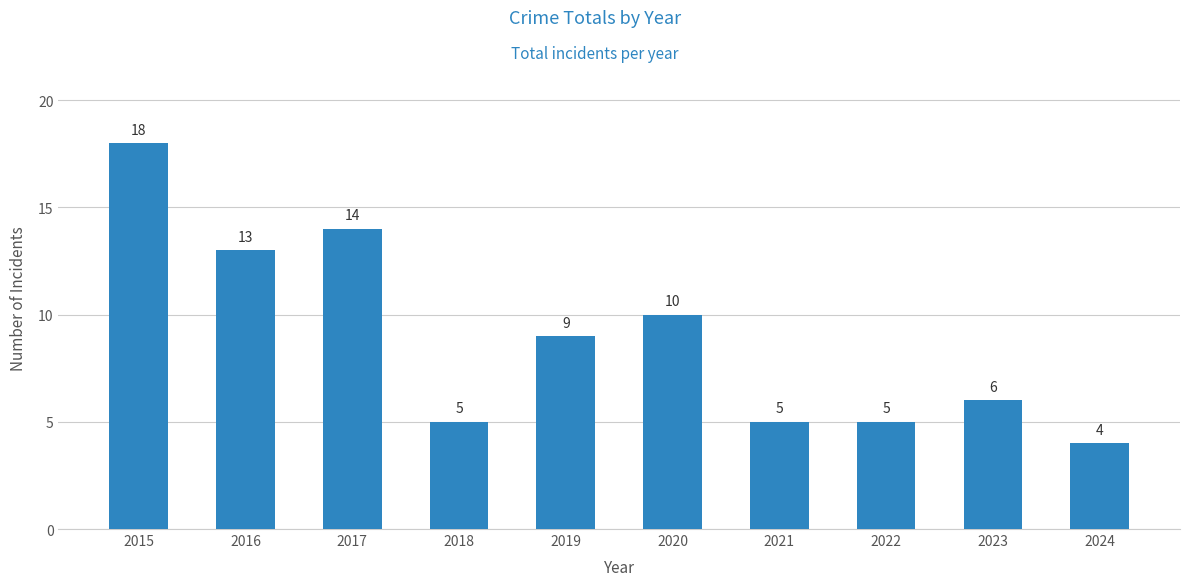

Approximately how many times larger is the value at 2018 compared to 2019?

0.6